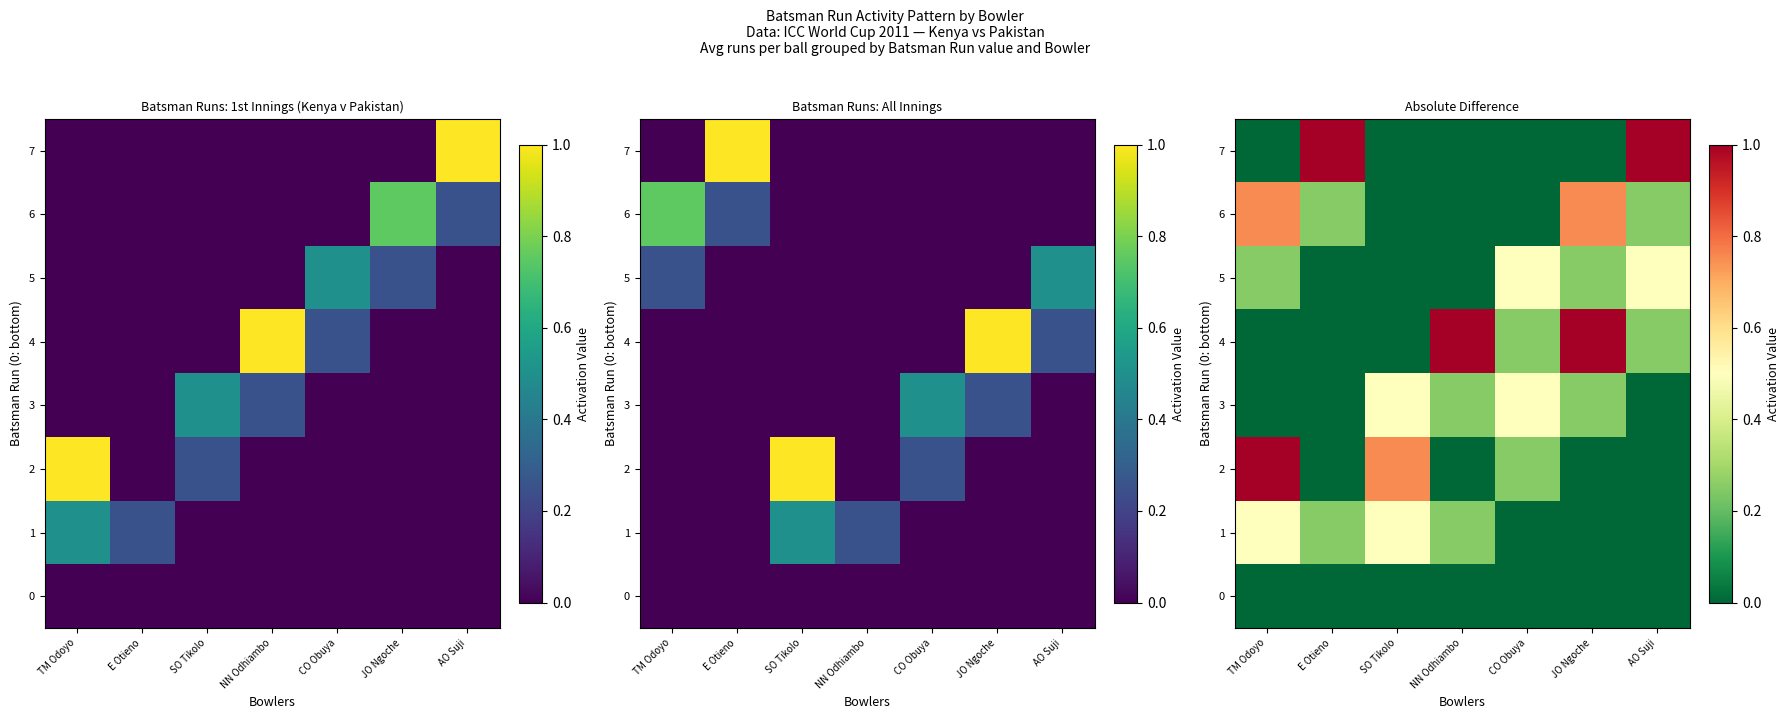

The value of 4 at AO Suji is 0.2. True or false?

True